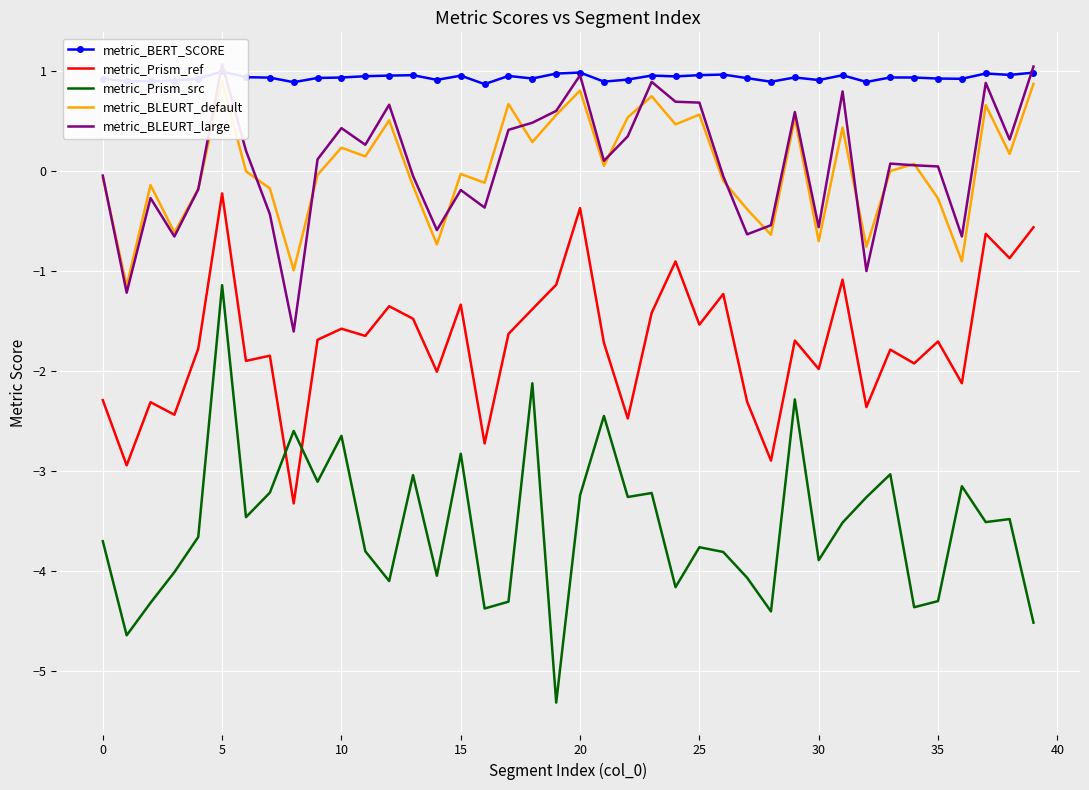

What is the minimum value shown in the chart?

-5.3